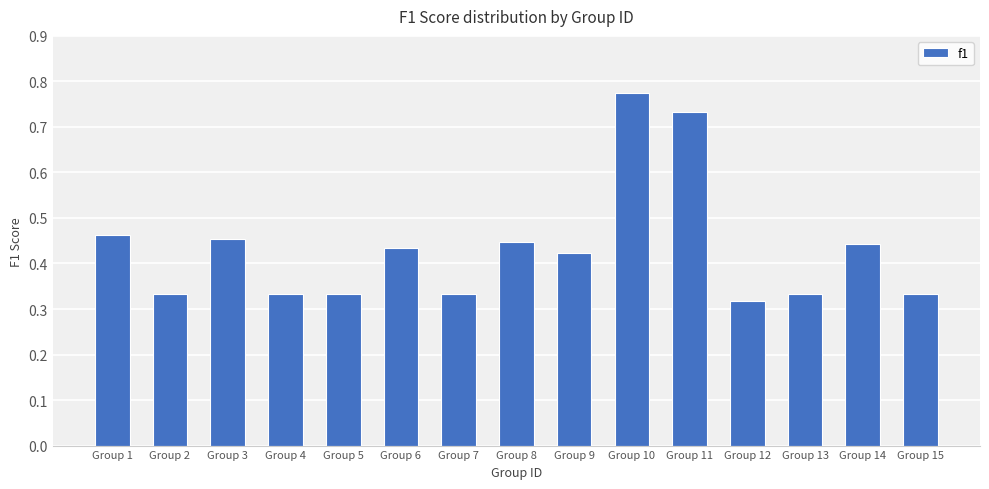

Which label corresponds to the largest value in the chart?

Group 10